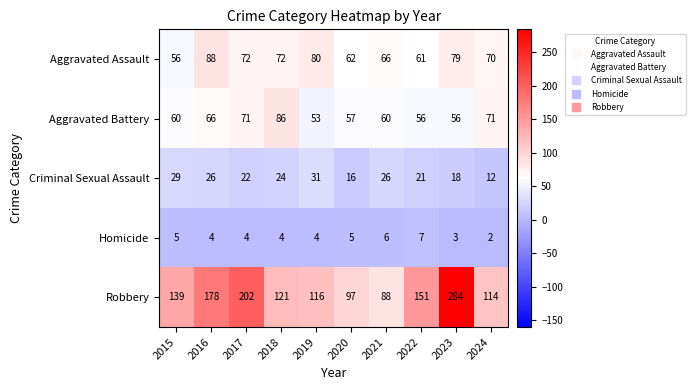

What is the sum of all Homicide values?

44